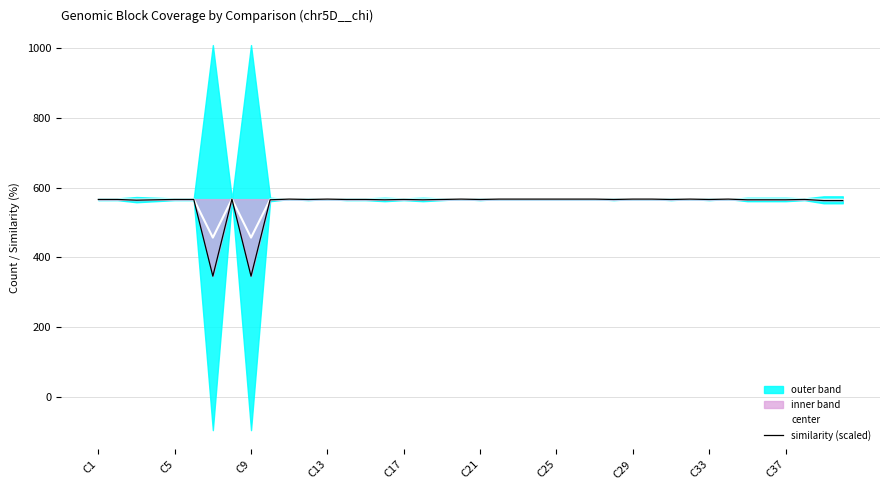

Where is center nearest to the value 511?

38